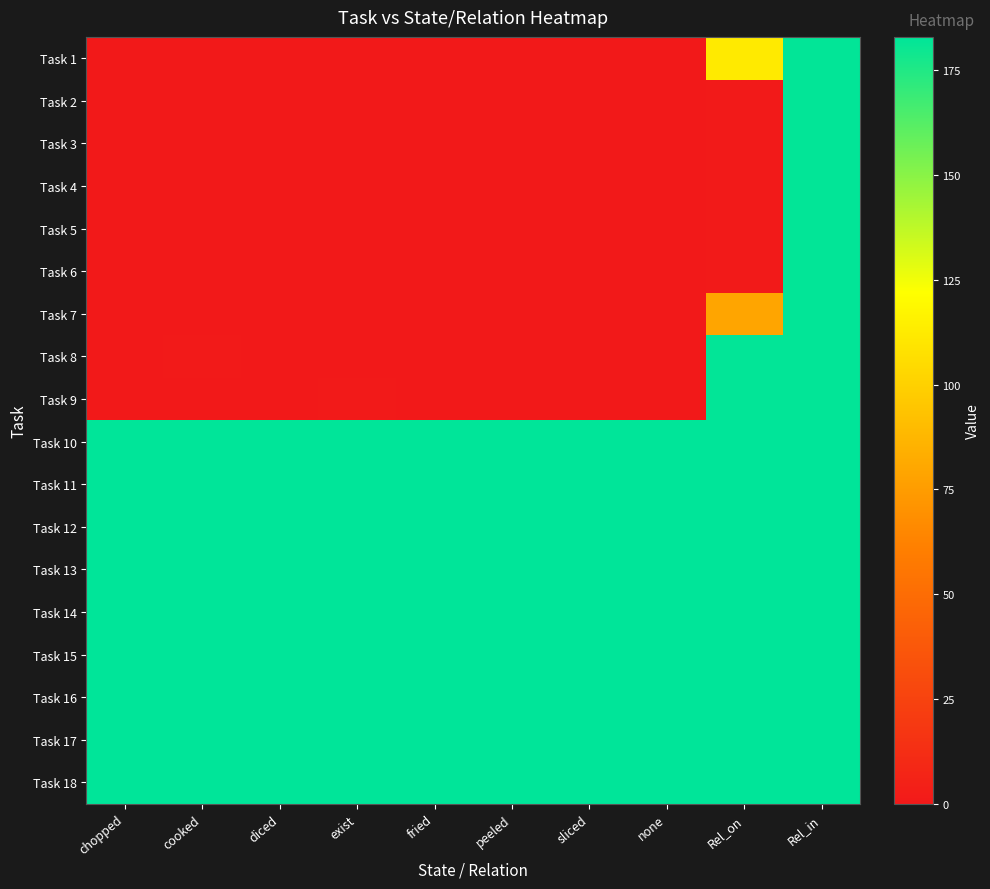

At how many categories does at least one series exceed 171?

10